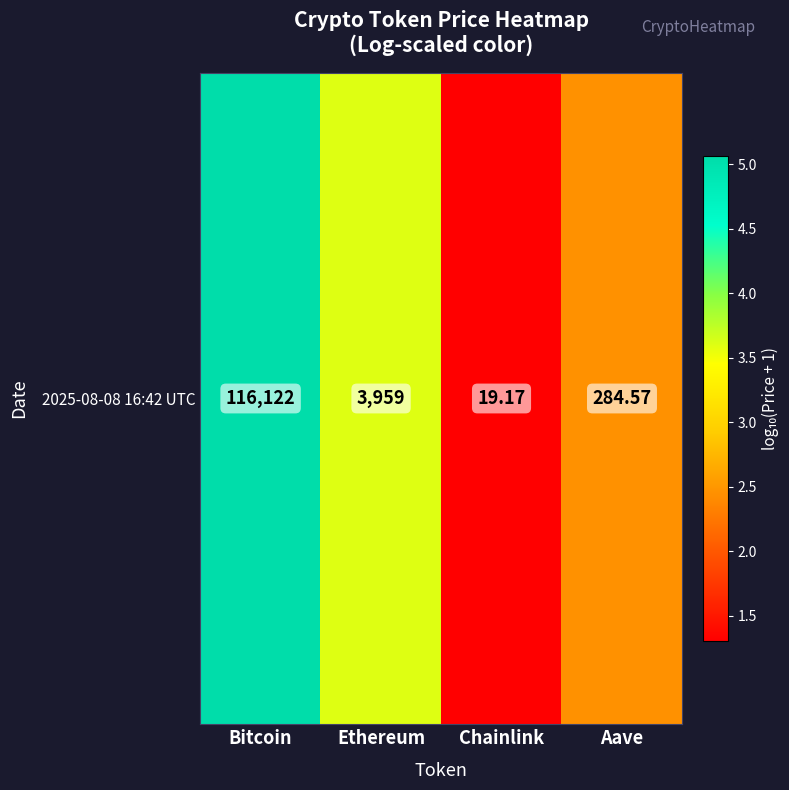

What is the change in value from Bitcoin to Chainlink?

-3.8